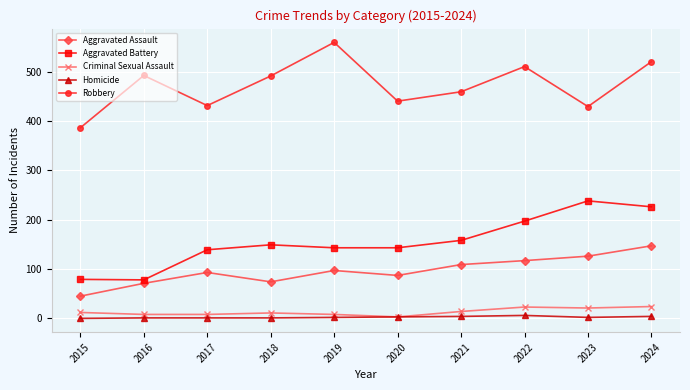

Is it true that Robbery equals 491 at 2018?

True